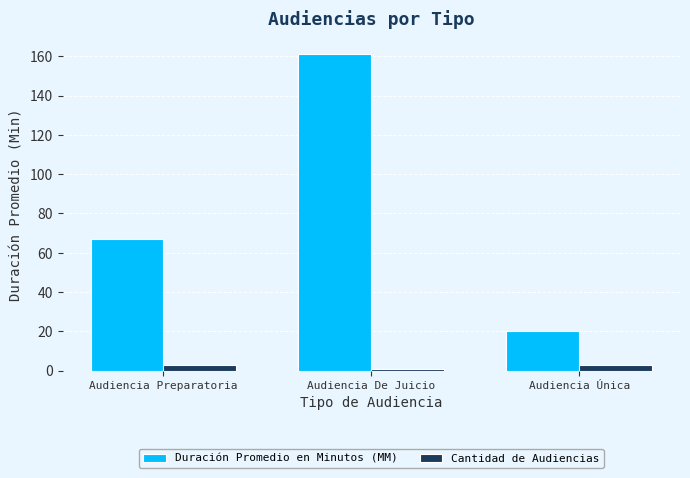

Rank the series at Audiencia De Juicio from highest to lowest value.

Duración Promedio en Minutos (MM), Cantidad de Audiencias